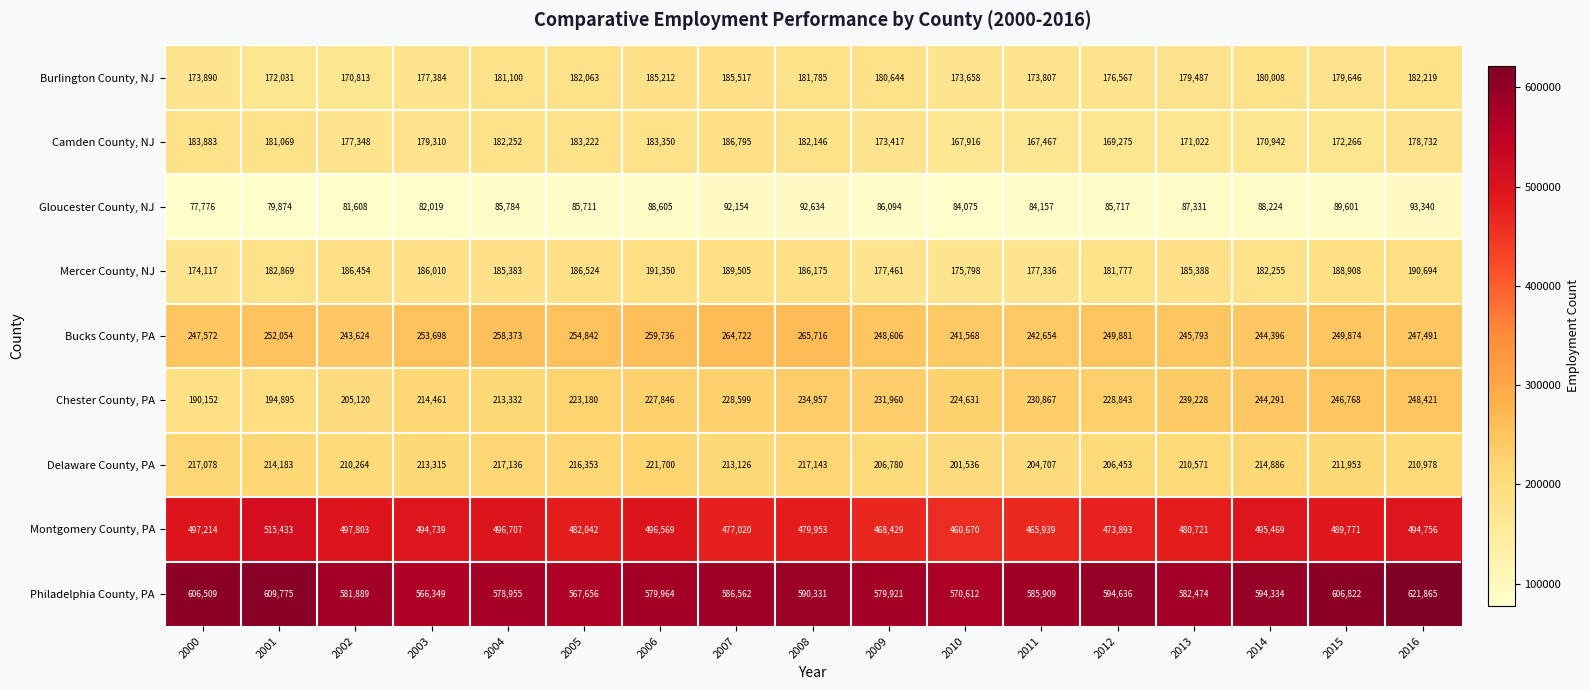

At which label does Montgomery County, PA first exceed 489771?

2000